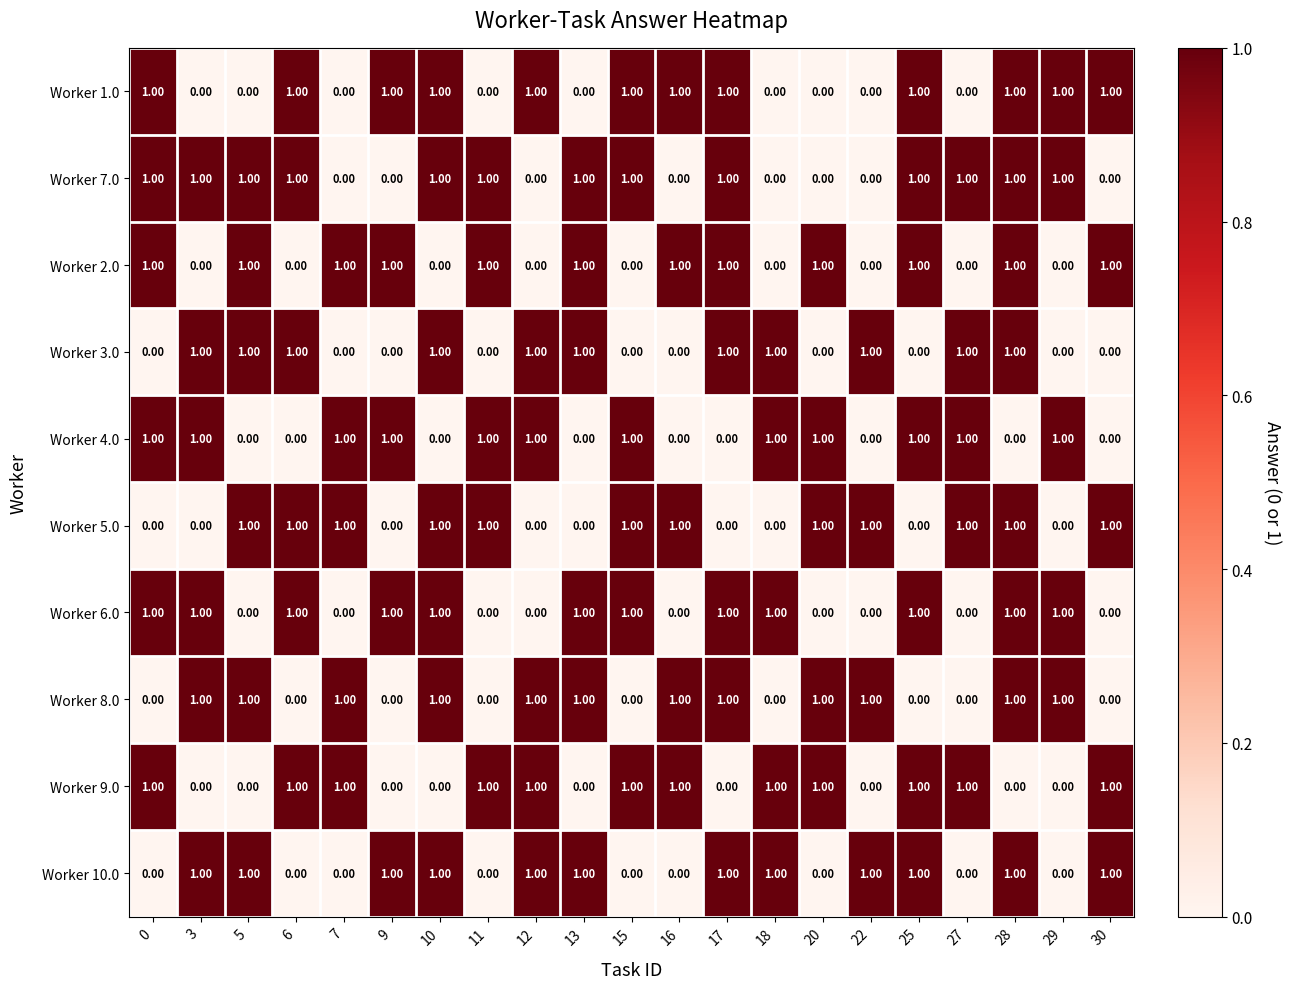

At which category is the sum across all series the highest?

28